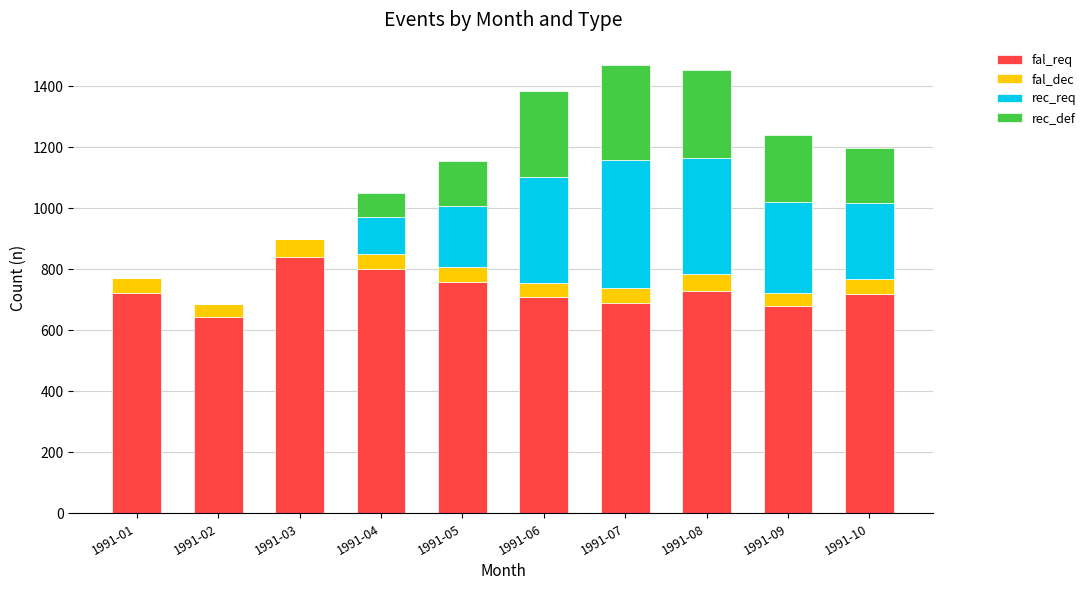

Is it true that fal_req equals 1205 at 1991-06?

False